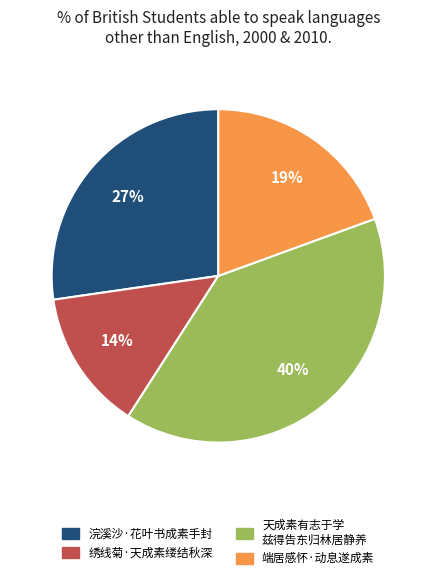

To the nearest percent, what is the average slice percentage?

25%